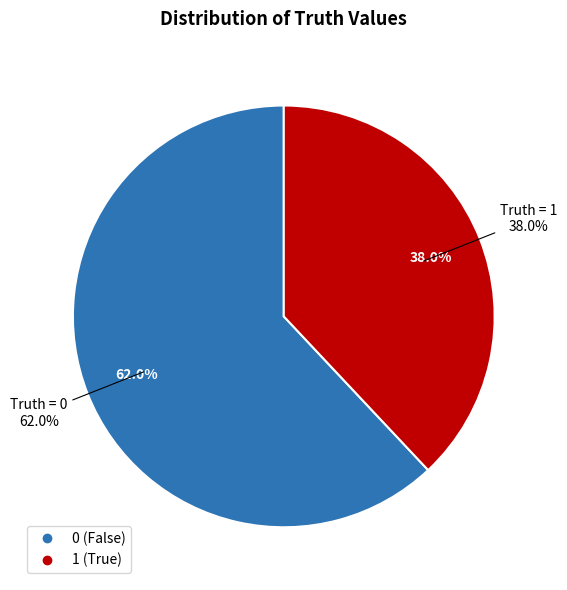

Rank the categories by value from highest to lowest.

0, 1